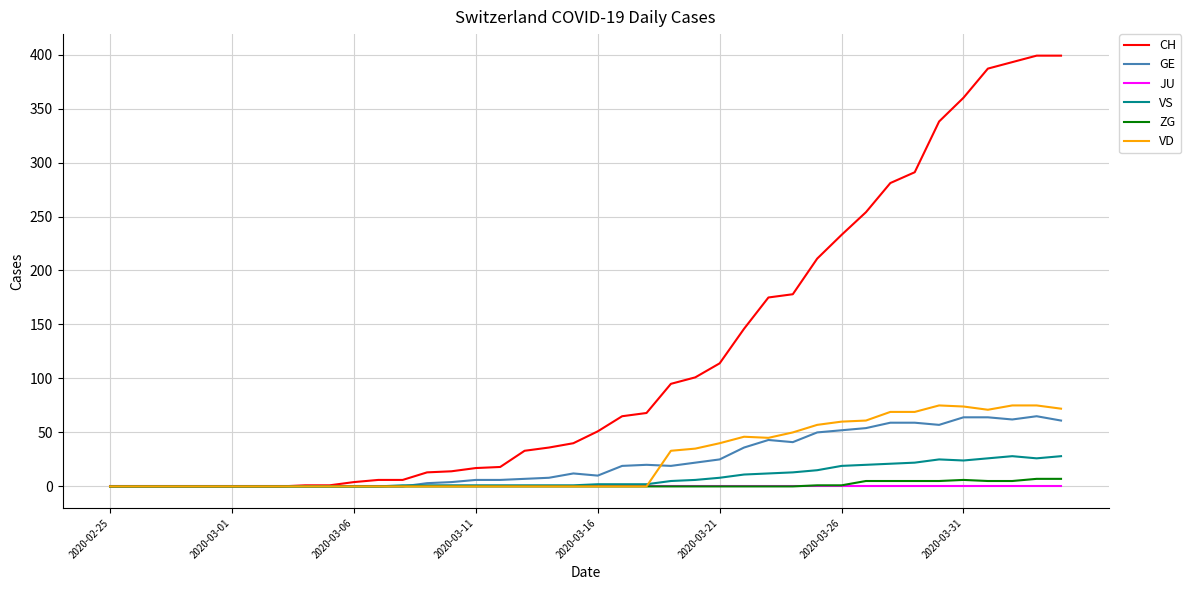

At how many categories does at least one series exceed 125?

14